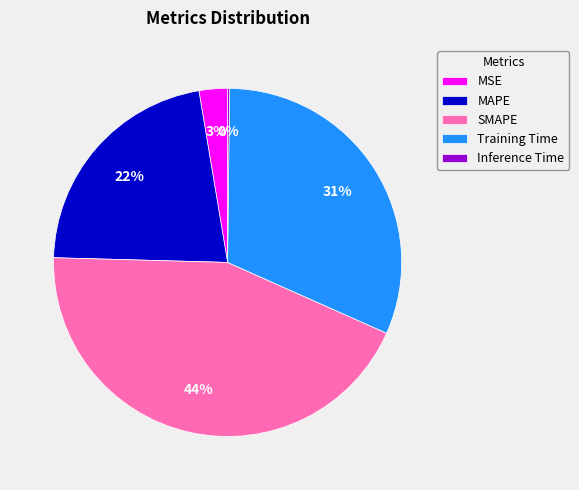

True or false: SMAPE accounts for 39% of the total.

False